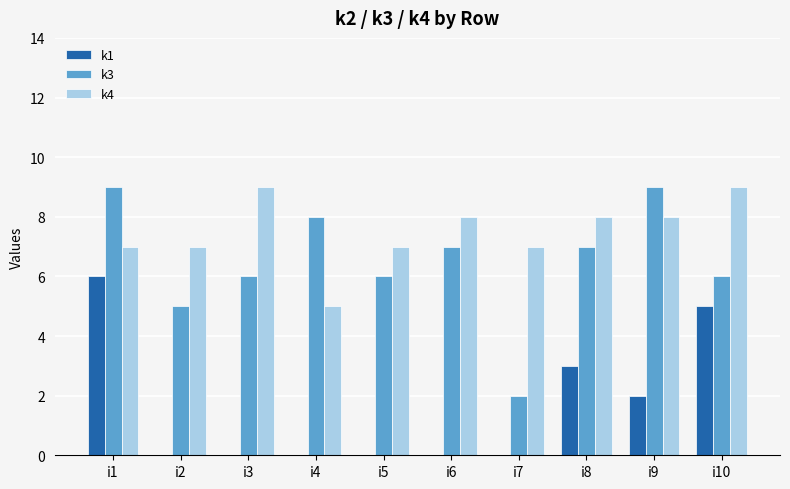

Are the bars horizontal?

No